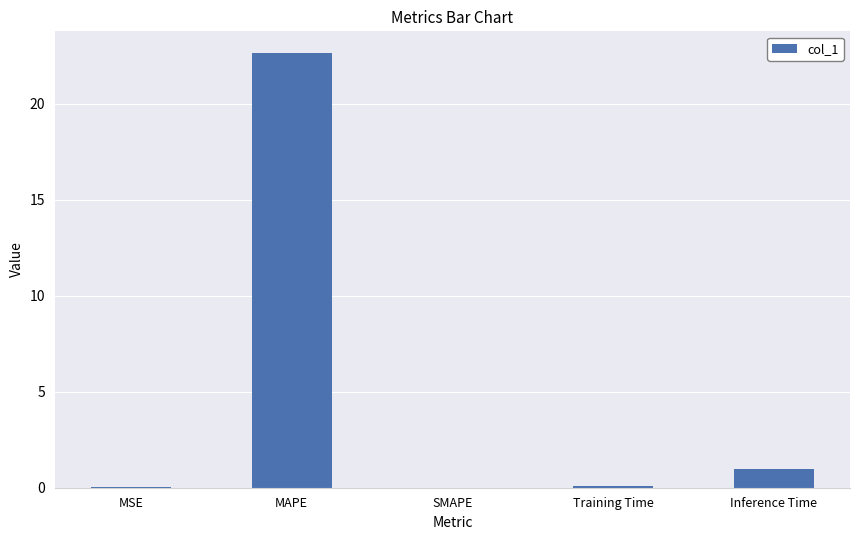

Are the bars grouped side by side (vs. stacked)?

No